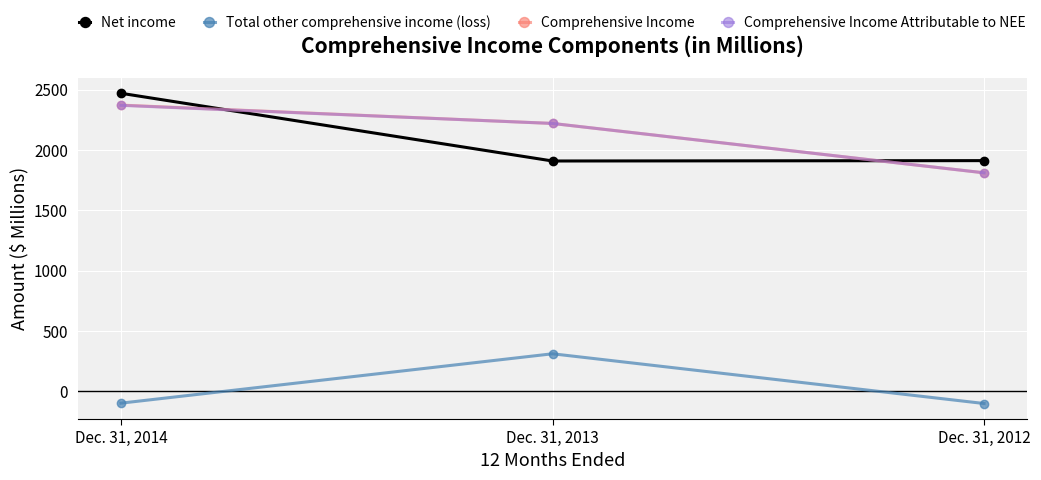

Is it true that Total other comprehensive income (loss) equals 555 at Dec. 31, 2013?

False